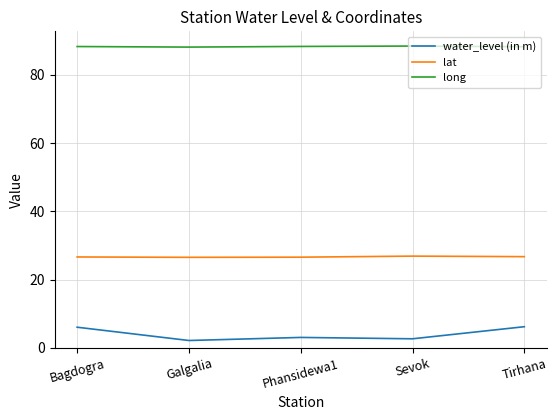

The value of lat at Phansidewa1 is 26.6. True or false?

True